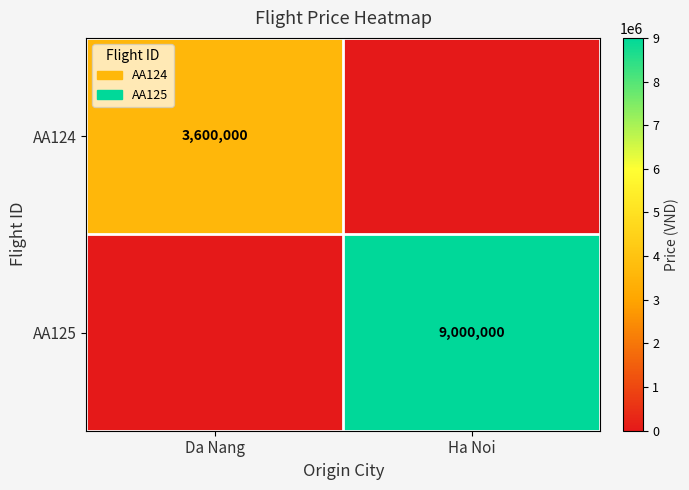

At how many categories does at least one series exceed 703465?

2